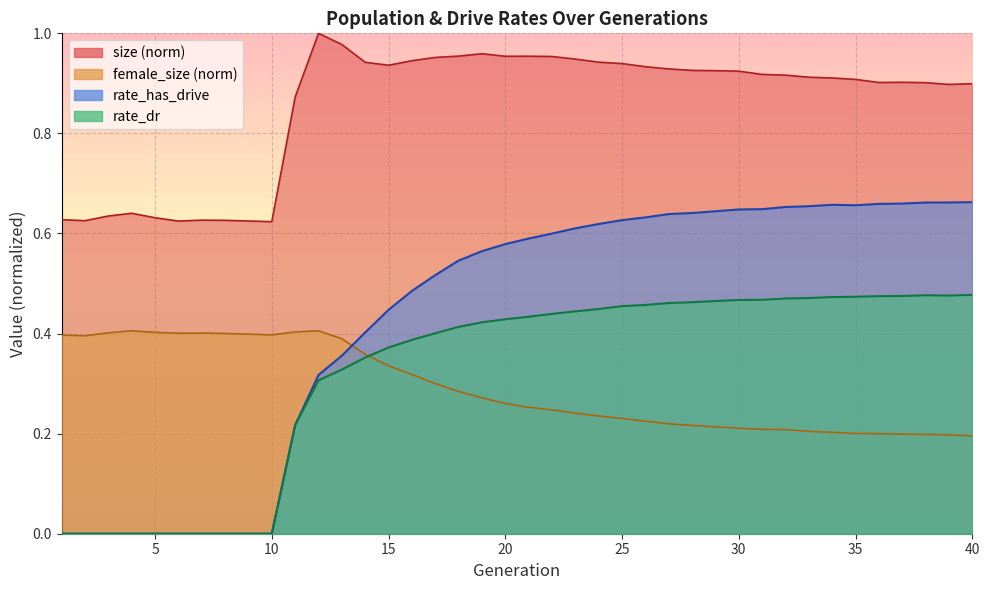

True or false: size and female_size cross at least once.

False